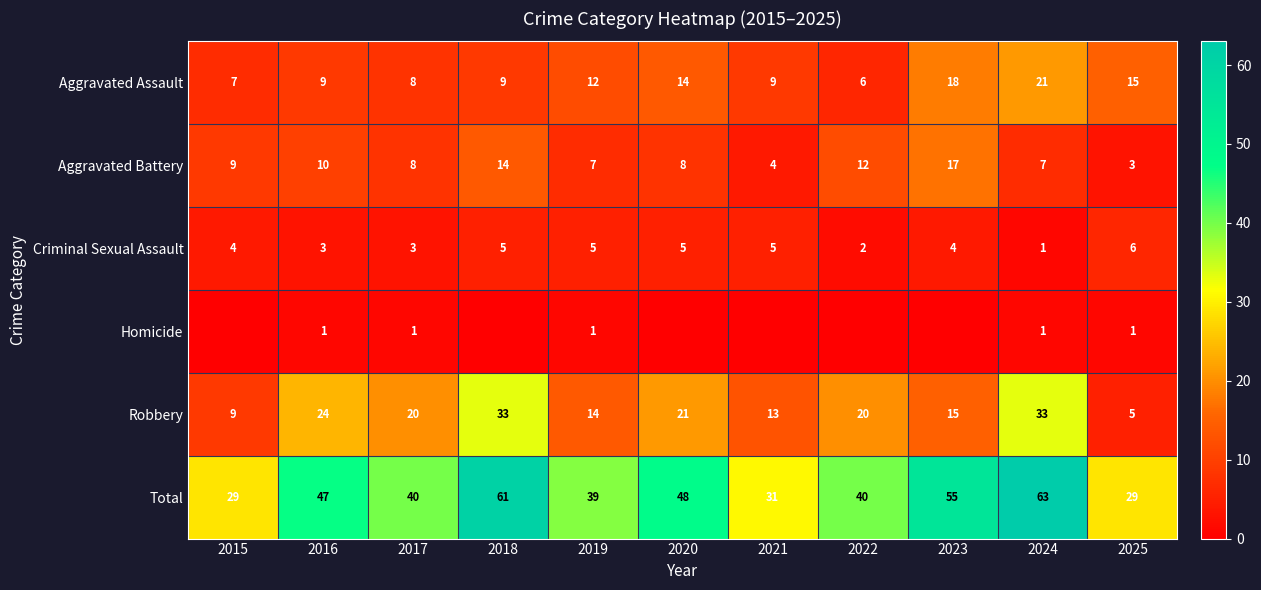

What is the sum of the Aggravated Assault values at 2015 and 2020?

21